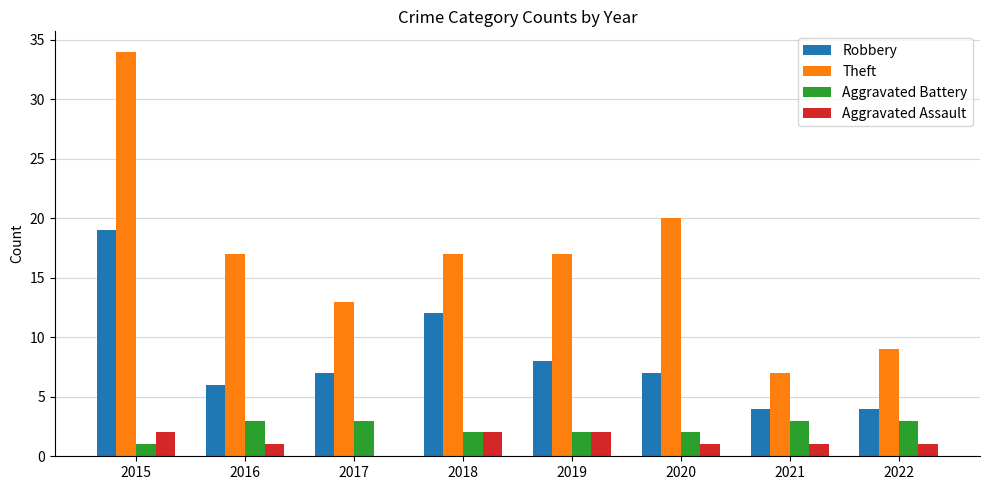

Which series has the largest total across all categories?

Theft